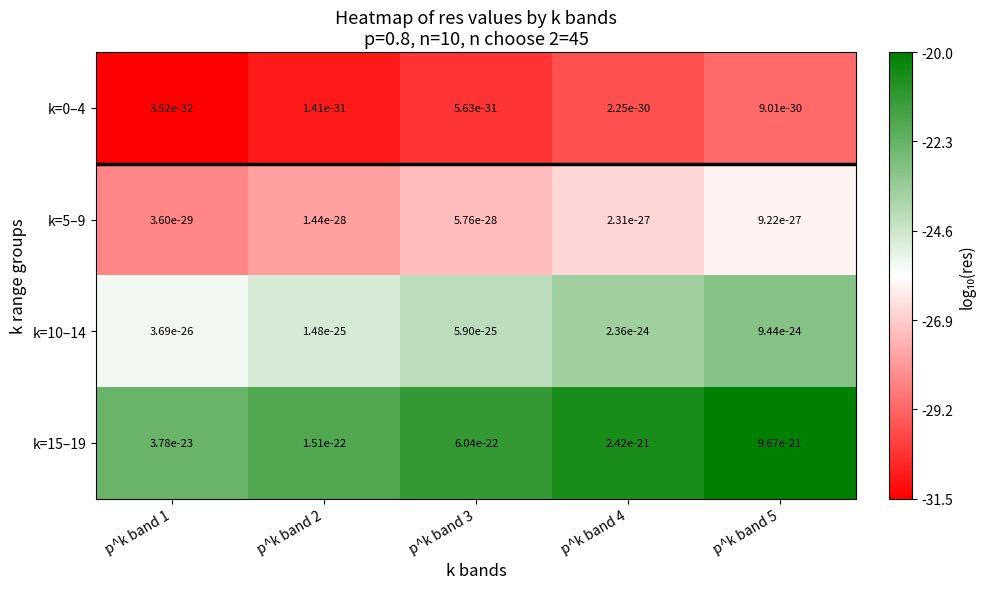

Which category has the lowest value in the k=0–4 series?

p^k band 1